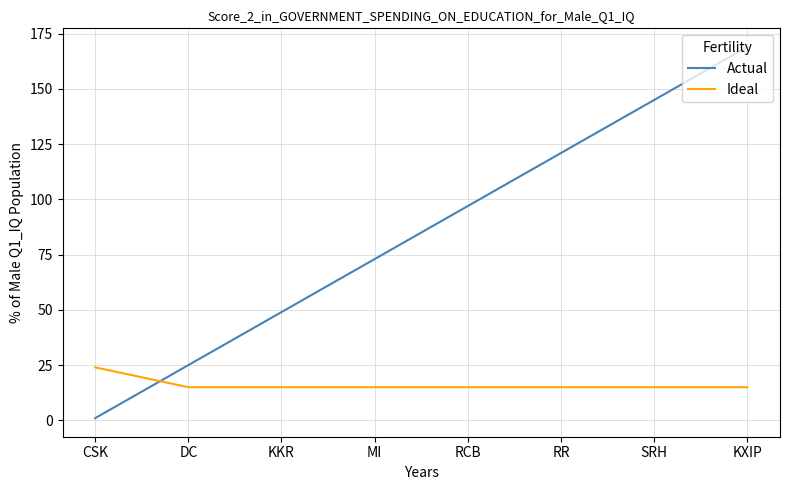

Which series ends up on top after the final intersection of Ideal and Actual?

Actual